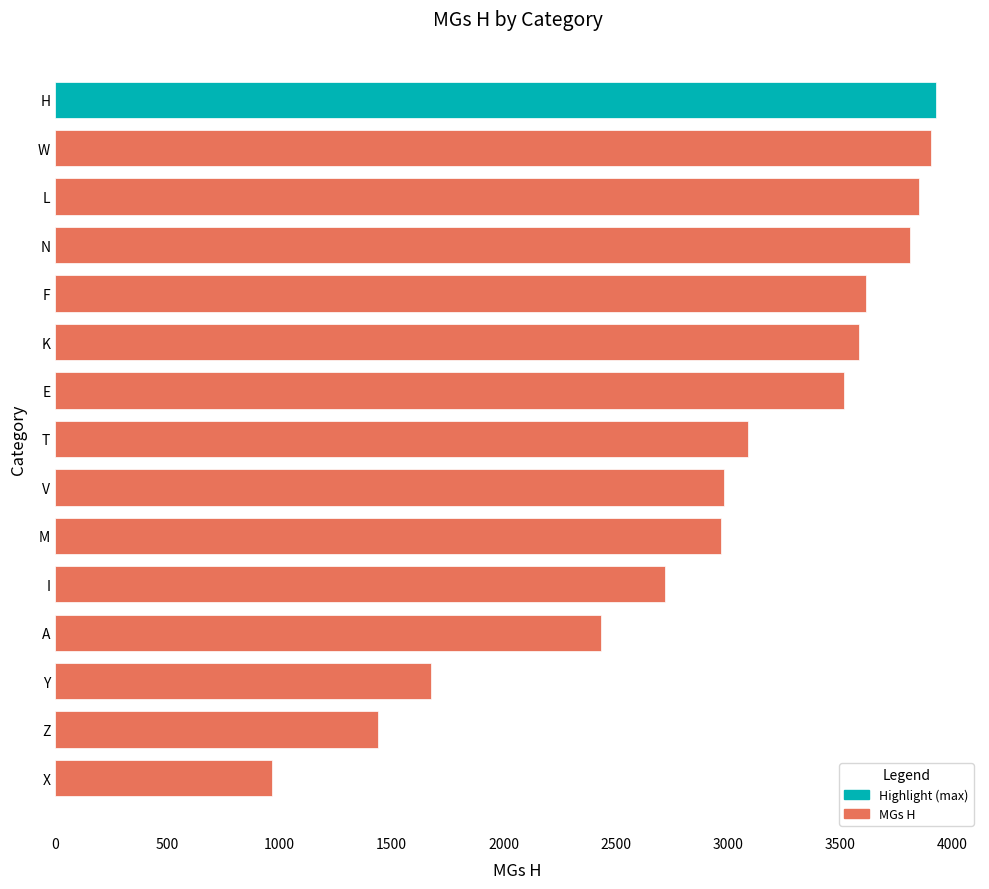

Rank the categories by value from lowest to highest.

X, Z, Y, A, I, M, V, T, E, K, F, N, L, W, H